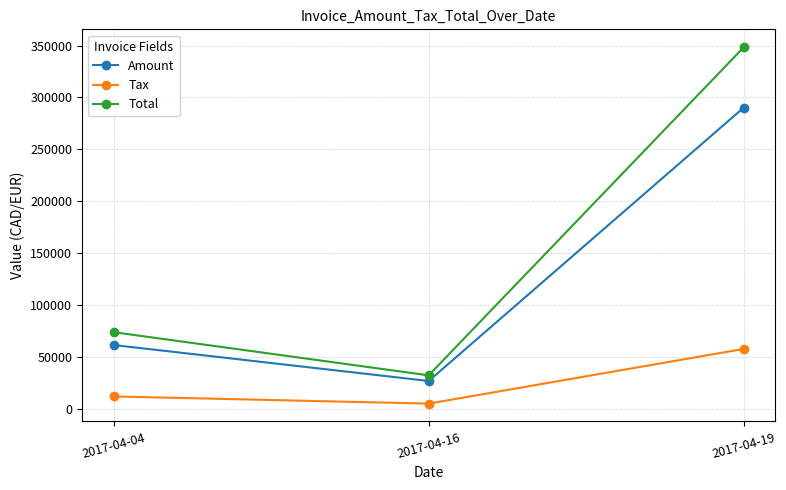

What is the spread (max minus min) of values at 2017-04-16?

27212.0